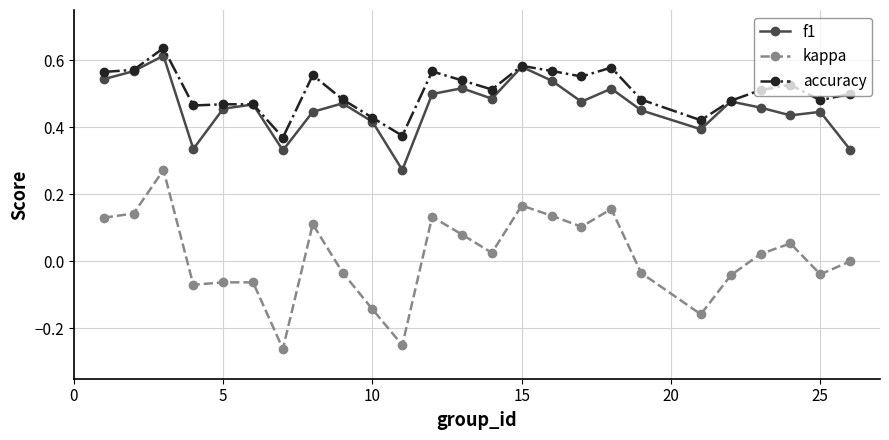

Which series has the largest total across all categories?

accuracy